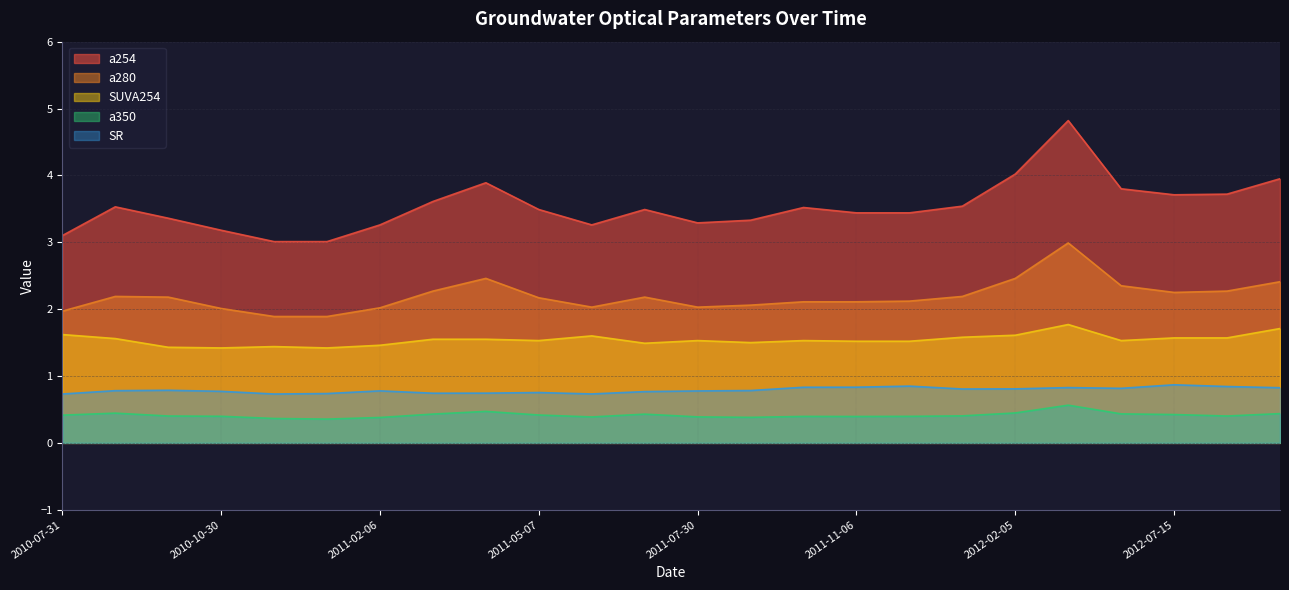

Reading right to left, what are all the values shown in this chart?

a254: 2012-08-25=4.0	2012-07-21=3.7	2012-07-15=3.7	2012-05-19=3.8	2012-03-17=4.8	2012-02-05=4.0	2012-01-08=3.5	2011-12-10=3.4	2011-11-06=3.4	2011-10-10=3.5	2011-09-03=3.3	2011-07-30=3.3	2011-07-09=3.5	2011-06-11=3.3	2011-05-07=3.5	2011-04-02=3.9	2011-03-06=3.6	2011-02-06=3.3	2011-01-09=3.0	2010-12-04=3.0	2010-10-30=3.2	2010-10-02=3.4	2010-09-05=3.5	2010-07-31=3.1
a280: 2012-08-25=2.4	2012-07-21=2.3	2012-07-15=2.2	2012-05-19=2.4	2012-03-17=3.0	2012-02-05=2.5	2012-01-08=2.2	2011-12-10=2.1	2011-11-06=2.1	2011-10-10=2.1	2011-09-03=2.1	2011-07-30=2.0	2011-07-09=2.2	2011-06-11=2.0	2011-05-07=2.2	2011-04-02=2.5	2011-03-06=2.3	2011-02-06=2.0	2011-01-09=1.9	2010-12-04=1.9	2010-10-30=2.0	2010-10-02=2.2	2010-09-05=2.2	2010-07-31=2.0
a350: 2012-08-25=0.4	2012-07-21=0.4	2012-07-15=0.4	2012-05-19=0.4	2012-03-17=0.6	2012-02-05=0.4	2012-01-08=0.4	2011-12-10=0.4	2011-11-06=0.4	2011-10-10=0.4	2011-09-03=0.4	2011-07-30=0.4	2011-07-09=0.4	2011-06-11=0.4	2011-05-07=0.4	2011-04-02=0.5	2011-03-06=0.4	2011-02-06=0.4	2011-01-09=0.4	2010-12-04=0.4	2010-10-30=0.4	2010-10-02=0.4	2010-09-05=0.4	2010-07-31=0.4
SUVA254: 2012-08-25=1.7	2012-07-21=1.6	2012-07-15=1.6	2012-05-19=1.5	2012-03-17=1.8	2012-02-05=1.6	2012-01-08=1.6	2011-12-10=1.5	2011-11-06=1.5	2011-10-10=1.5	2011-09-03=1.5	2011-07-30=1.5	2011-07-09=1.5	2011-06-11=1.6	2011-05-07=1.5	2011-04-02=1.6	2011-03-06=1.6	2011-02-06=1.5	2011-01-09=1.4	2010-12-04=1.4	2010-10-30=1.4	2010-10-02=1.4	2010-09-05=1.6	2010-07-31=1.6
SR: 2012-08-25=0.8	2012-07-21=0.8	2012-07-15=0.9	2012-05-19=0.8	2012-03-17=0.8	2012-02-05=0.8	2012-01-08=0.8	2011-12-10=0.8	2011-11-06=0.8	2011-10-10=0.8	2011-09-03=0.8	2011-07-30=0.8	2011-07-09=0.8	2011-06-11=0.7	2011-05-07=0.8	2011-04-02=0.7	2011-03-06=0.7	2011-02-06=0.8	2011-01-09=0.7	2010-12-04=0.7	2010-10-30=0.8	2010-10-02=0.8	2010-09-05=0.8	2010-07-31=0.7